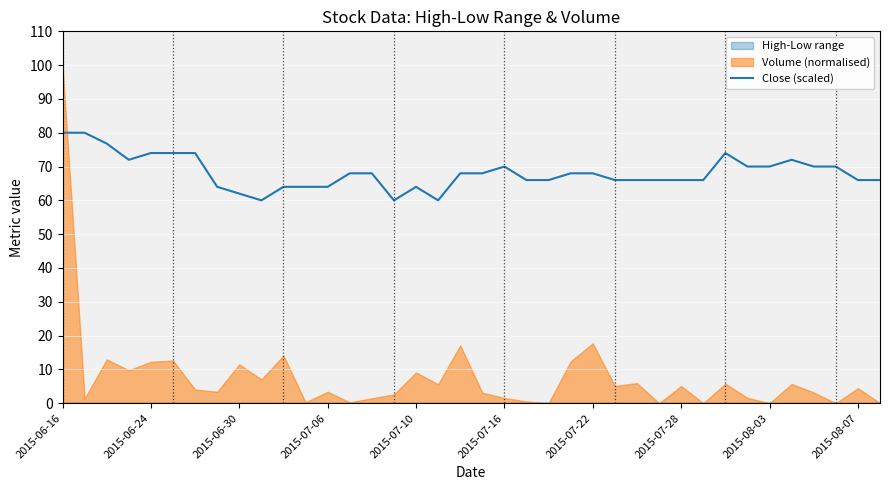

What is the lowest value of the Close (scaled) series?

60.0